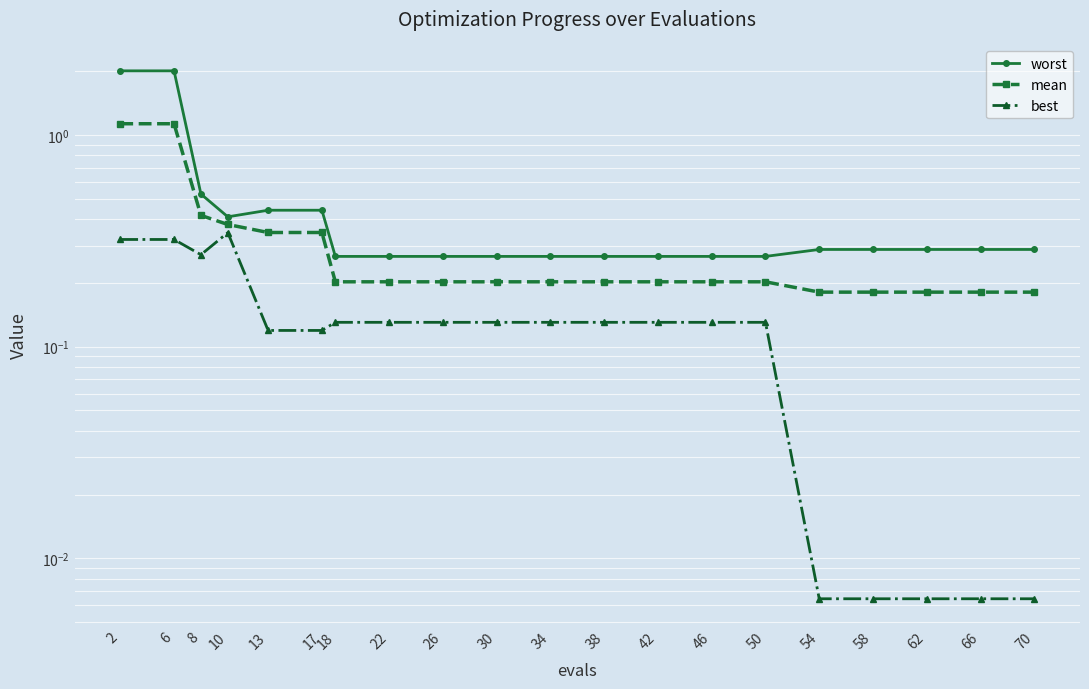

True or false: best and worst cross at least once.

False